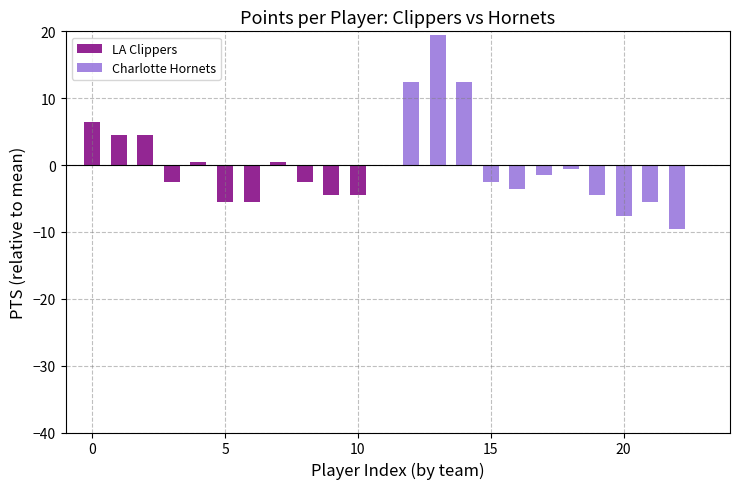

What is the difference between the second highest and minimum values in the LA Clippers series?

10.0